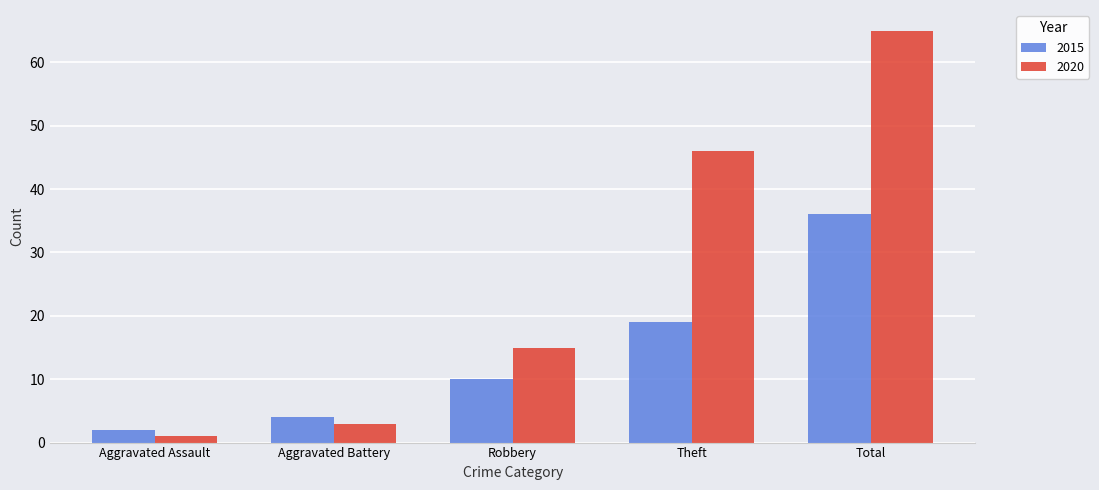

What is the average value of the 2015 series?

14